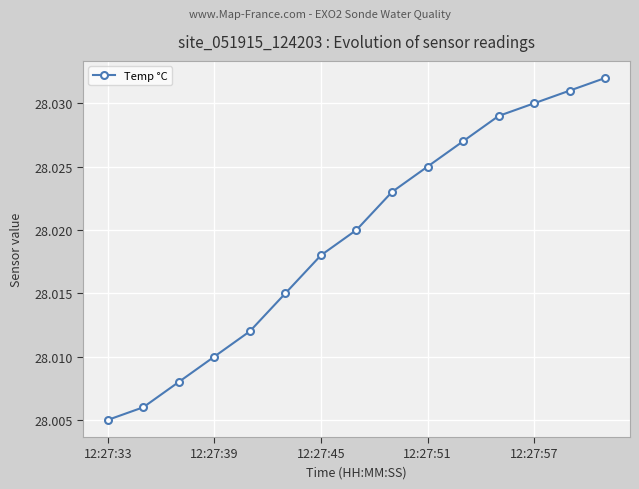

How many values are between 28 and 29?

15